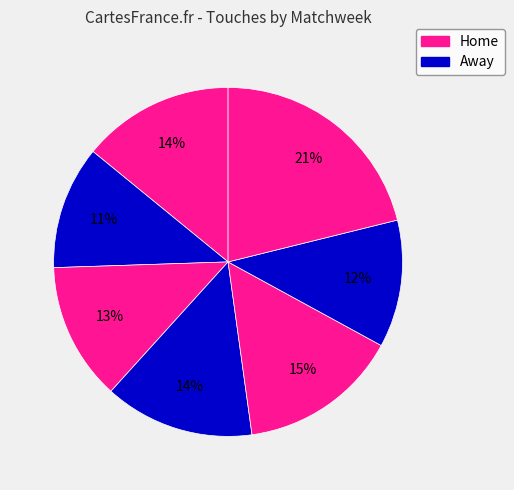

Count the number of slices in the pie.

7